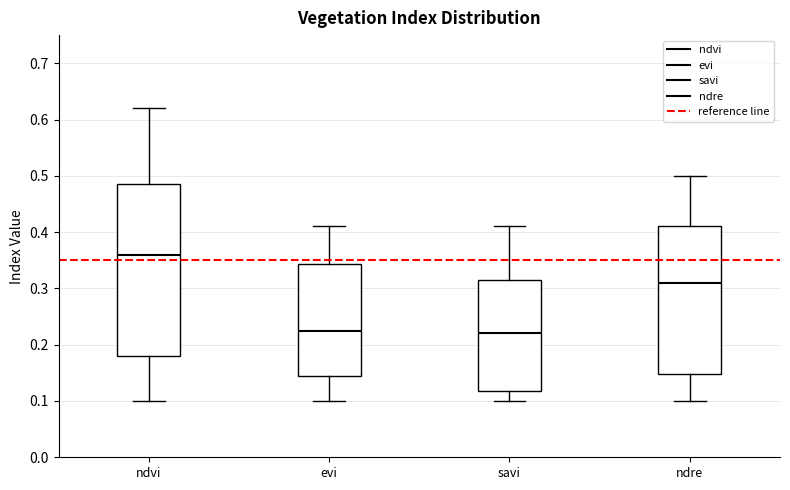

Which box is the tallest, from its lower edge to its upper edge?

ndvi